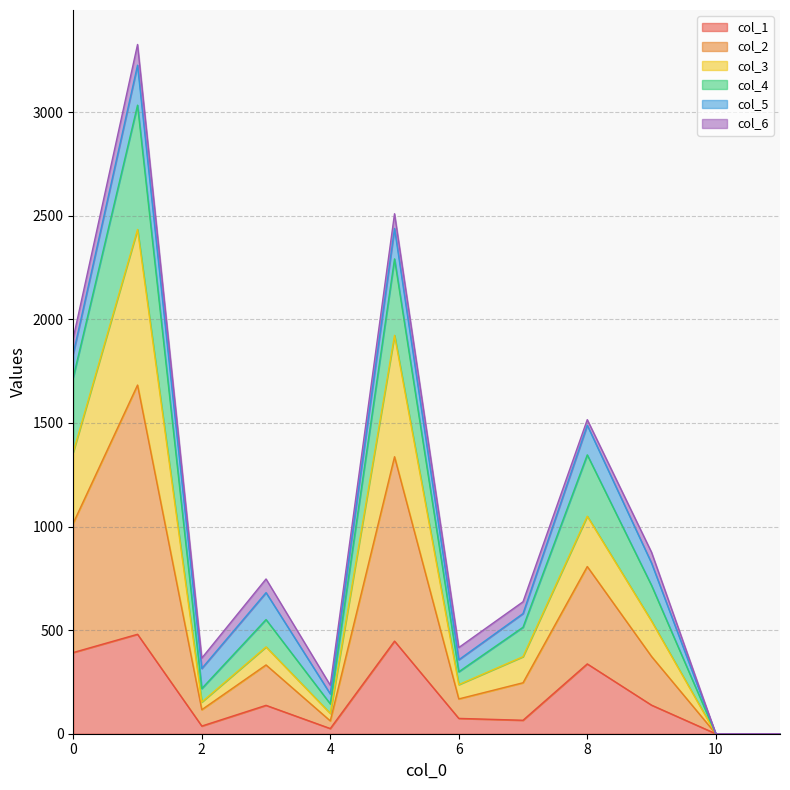

What are all the series names shown in the legend?

col_1, col_2, col_3, col_4, col_5, col_6